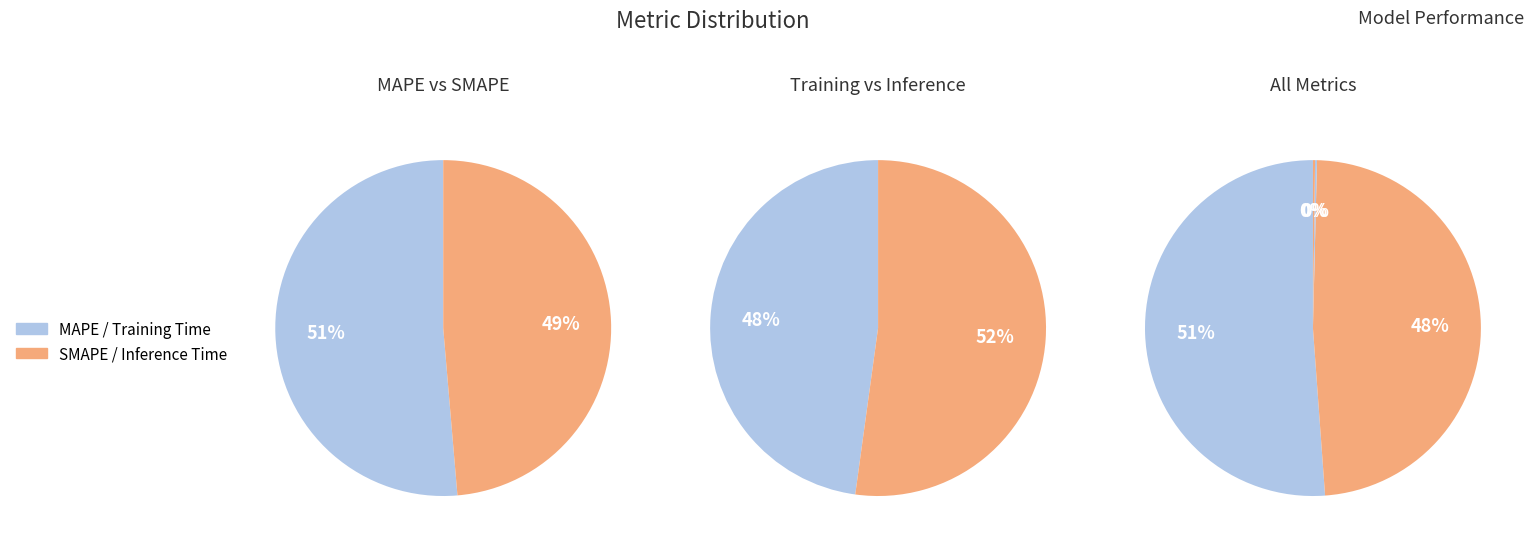

What is the largest slice in the pie chart?

MAPE